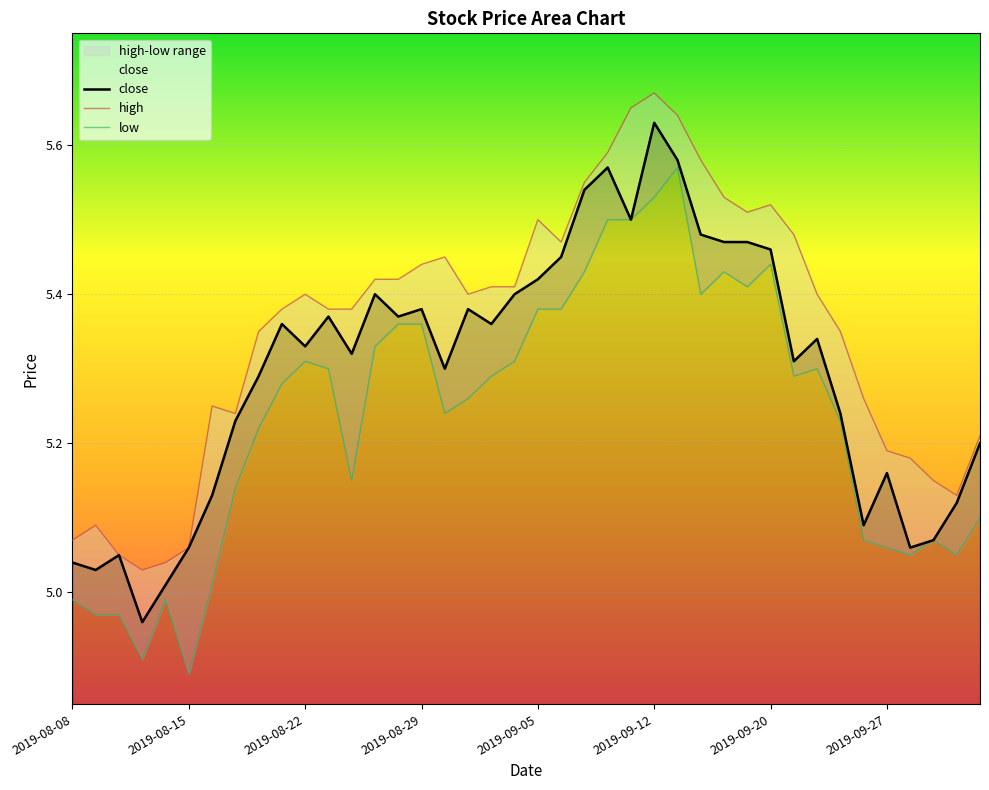

Rank the series by their maximum value, from lowest to highest.

low, close, high